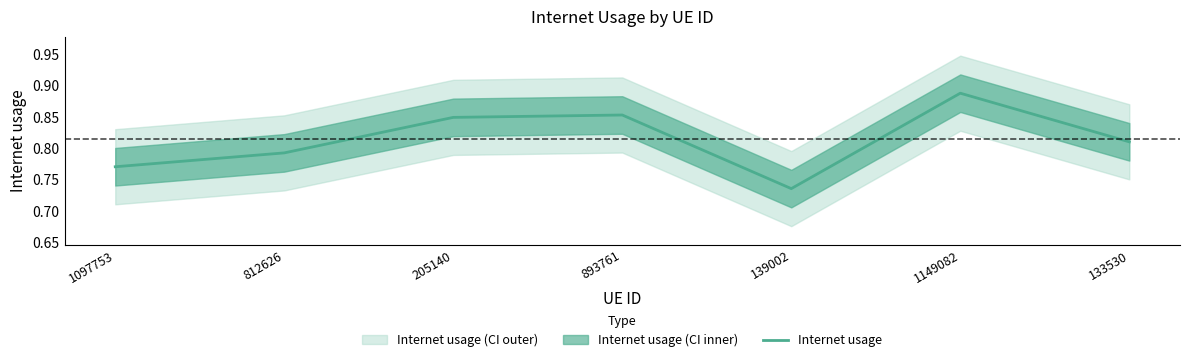

What is the smallest value displayed?

0.7